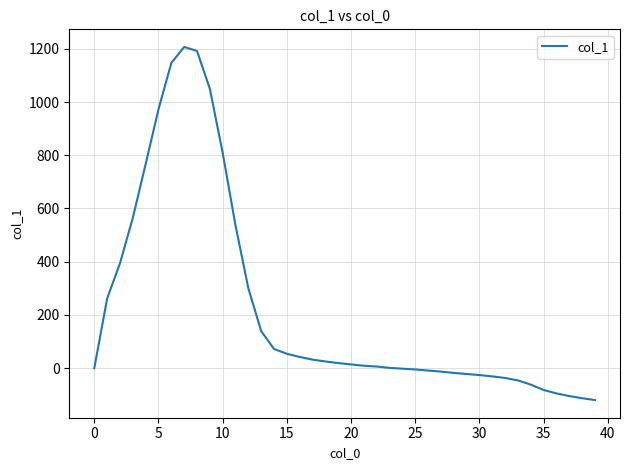

What is the maximum value shown in the chart?

1207